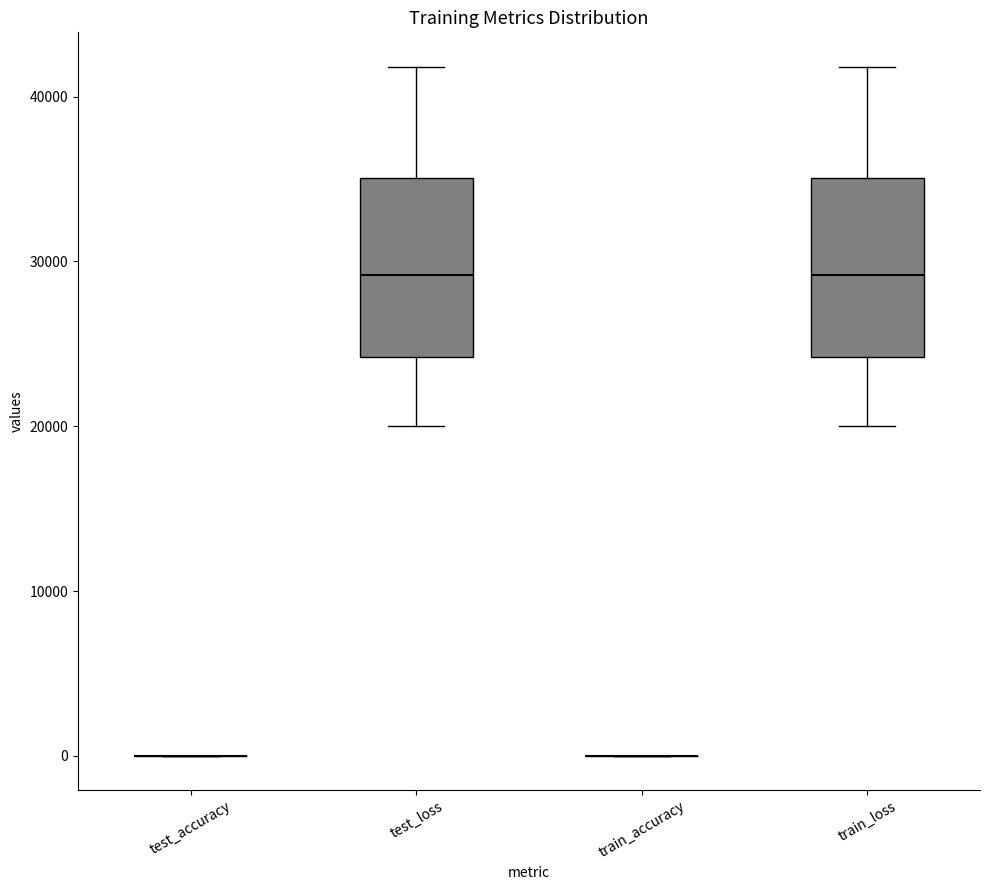

Reading left to right, transcribe this box plot: for each box, give where its median line is, the range the box spans, and where its two whiskers end, as read against the y-axis. The values are not printed on the chart, so give them approximately, as read against the axis.

test_accuracy: box collapsed to a line at 0, whiskers 0 to 0
test_loss: median 29000, box 24000 to 35000, whiskers 20000 to 42000
train_accuracy: box collapsed to a line at 0, whiskers 0 to 0
train_loss: median 29000, box 24000 to 35000, whiskers 20000 to 42000